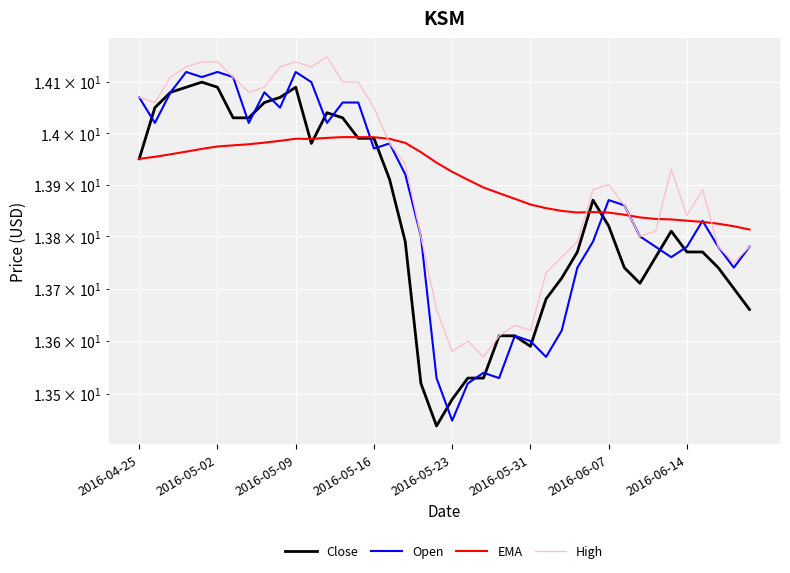

What is the difference between the highest and lowest values at 17?

0.2